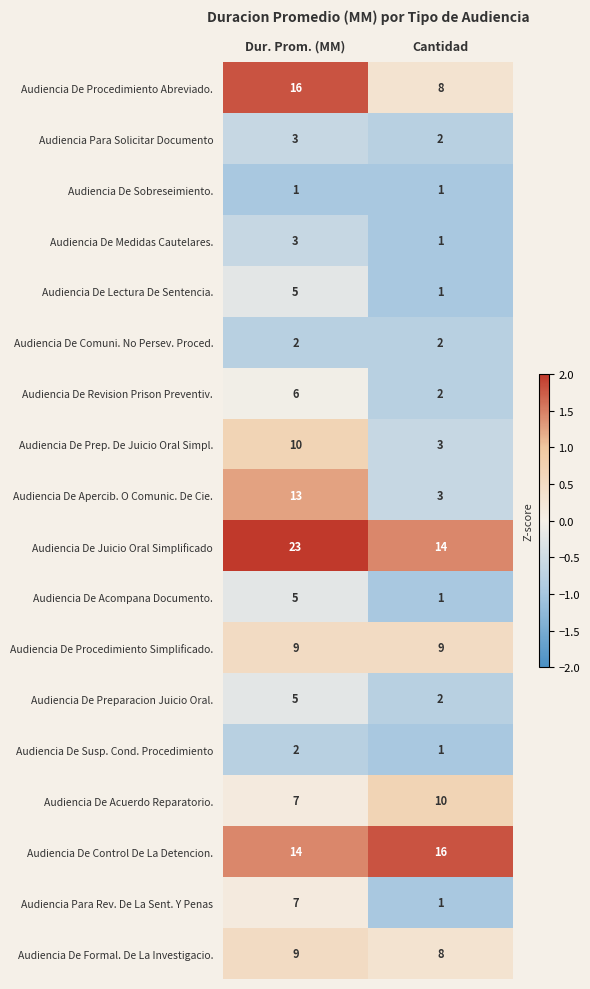

Which series has the widest spread of values?

Audiencia De Apercib. O Comunic. De Cie.